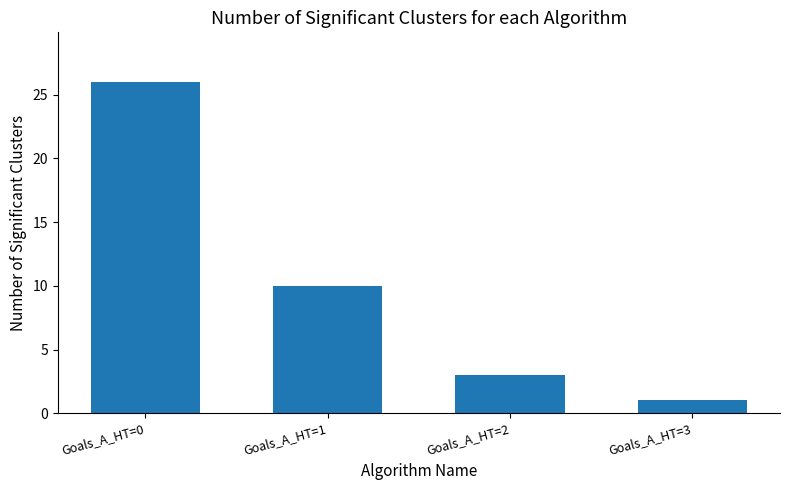

Between Goals_A_HT=1 and Goals_A_HT=3, which is larger?

Goals_A_HT=1